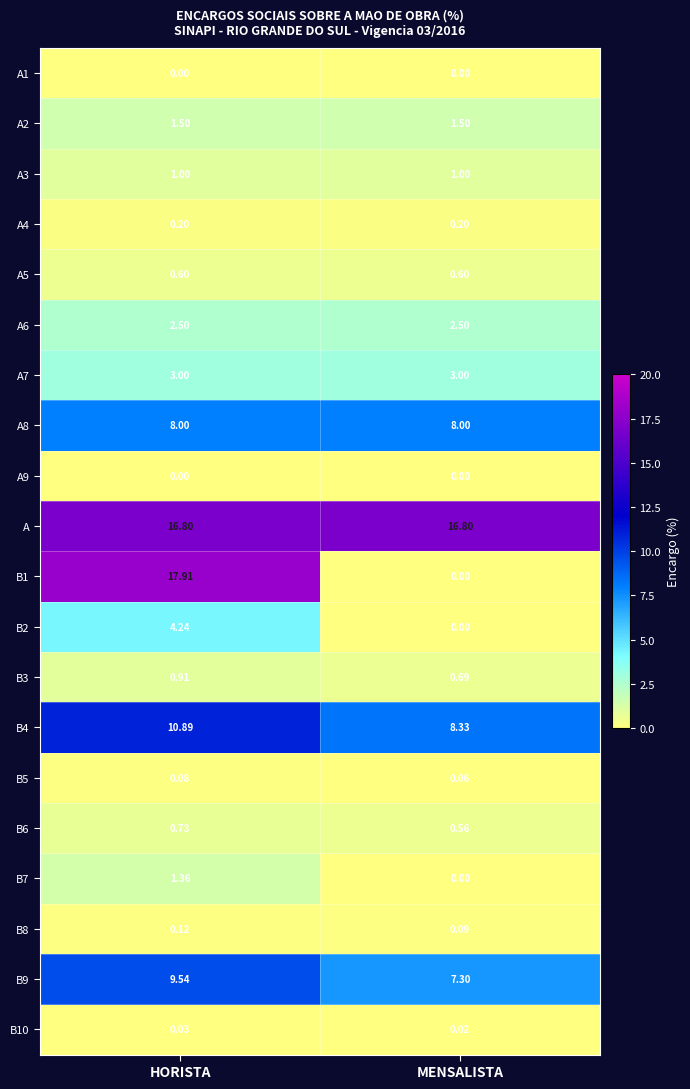

Rank the categories by B1 value from lowest to highest.

MENSALISTA, HORISTA